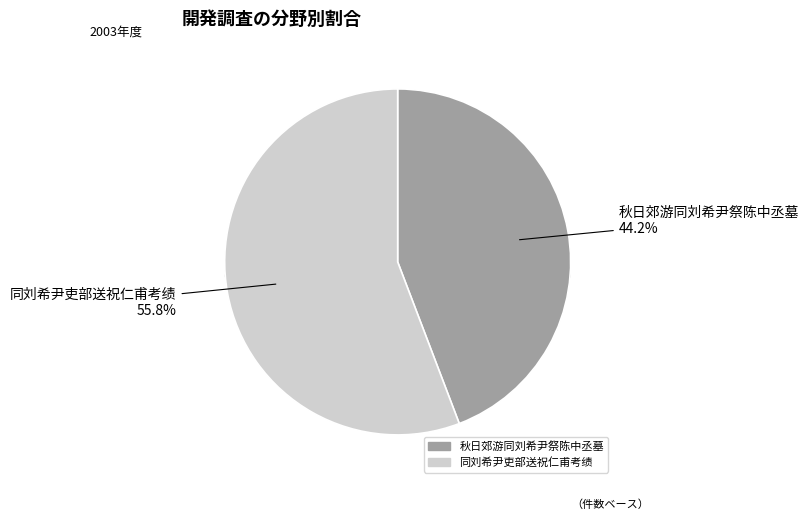

Count the number of slices in the pie.

2